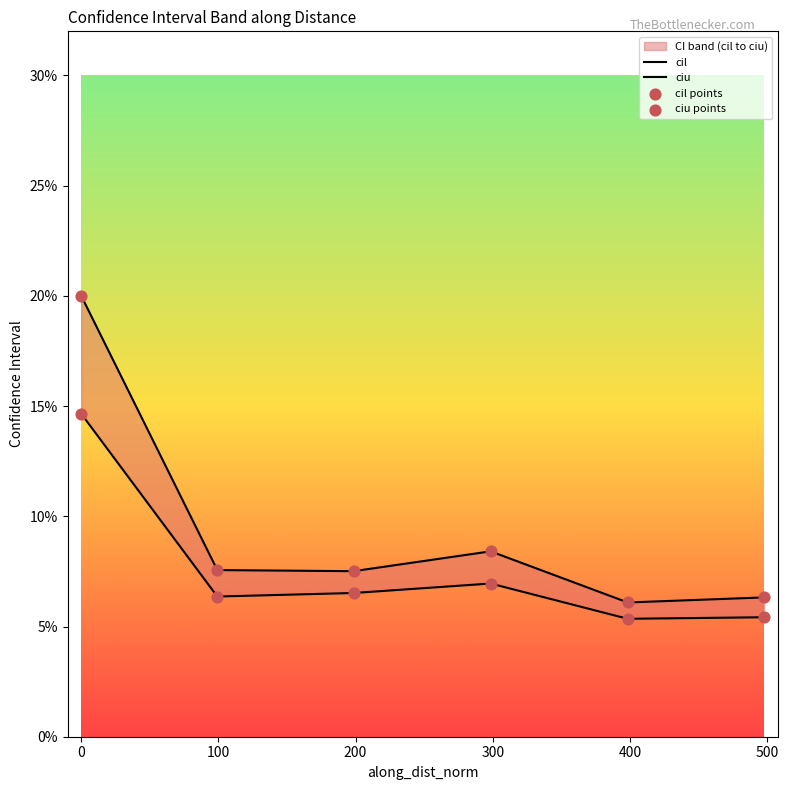

Is the value of ciu at 200 greater than the value of cil points at 300?

Yes